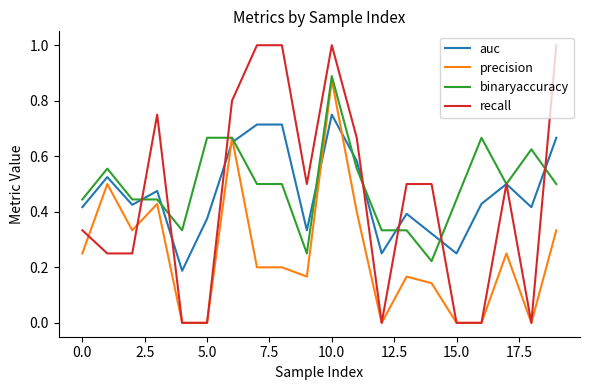

Which series has the largest range (max minus min)?

recall